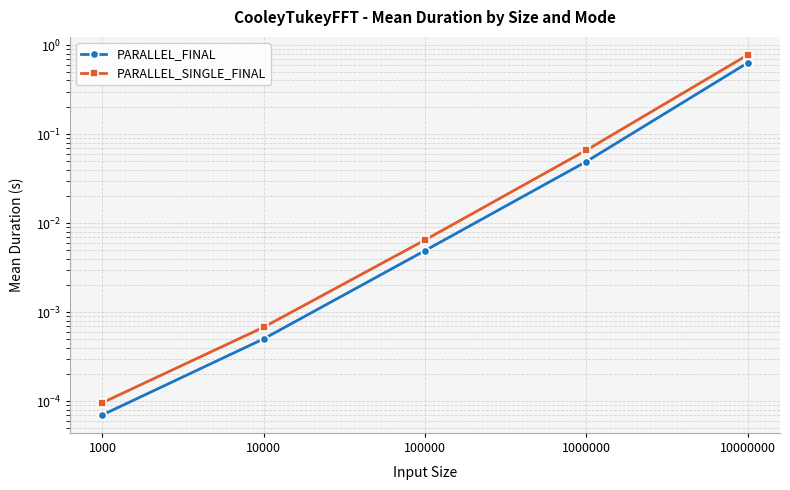

What is the average value of the PARALLEL_FINAL series?

0.1